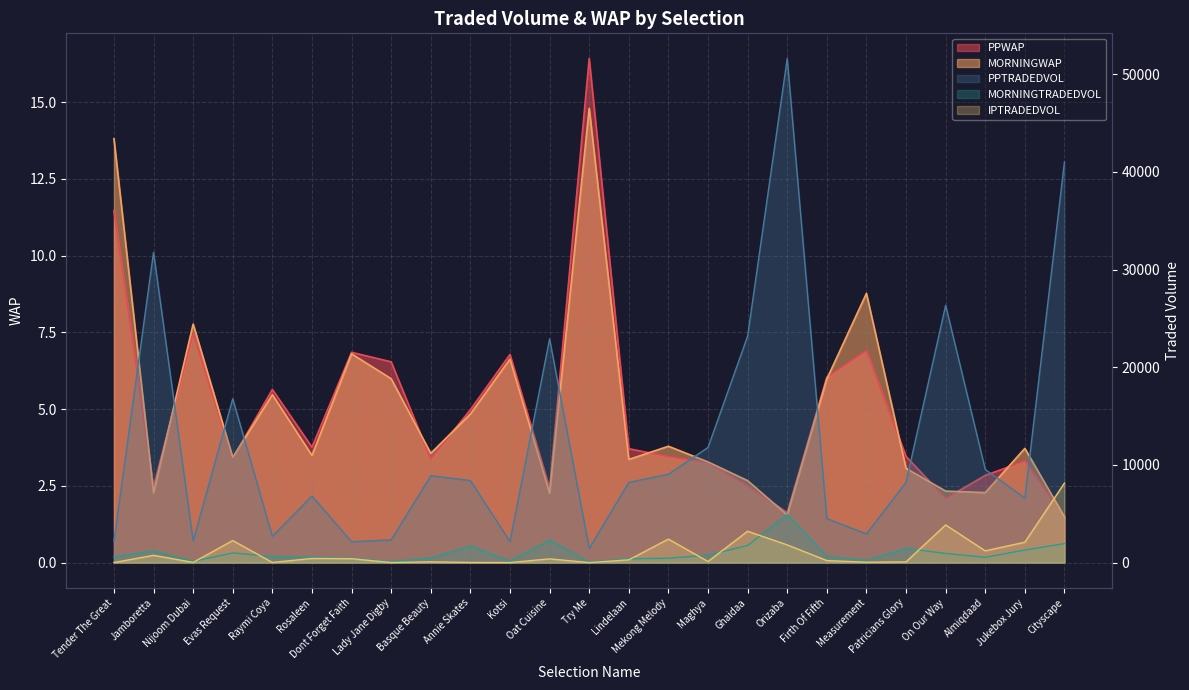

What is the highest value of the PPWAP series?

16.4